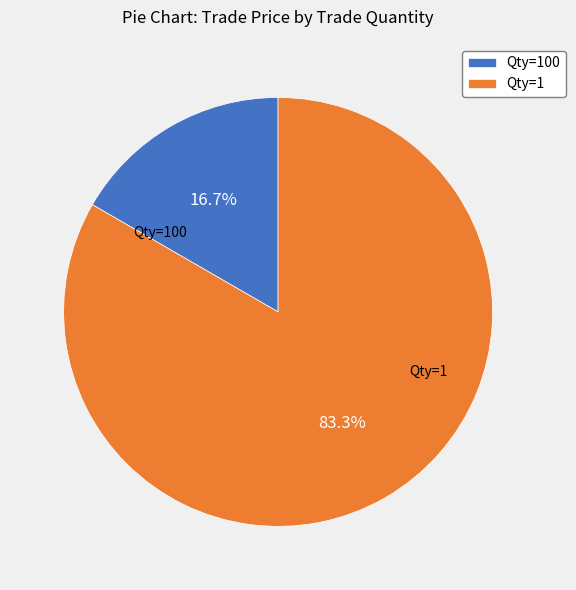

Count the number of slices in the pie.

2